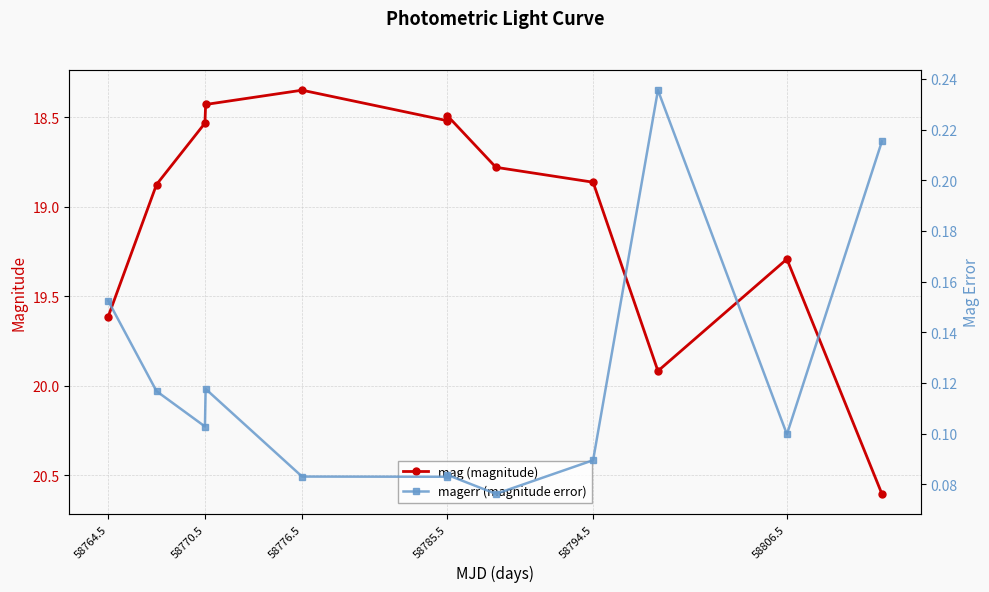

Where is the first local minimum for mag (magnitude)?

58776.5